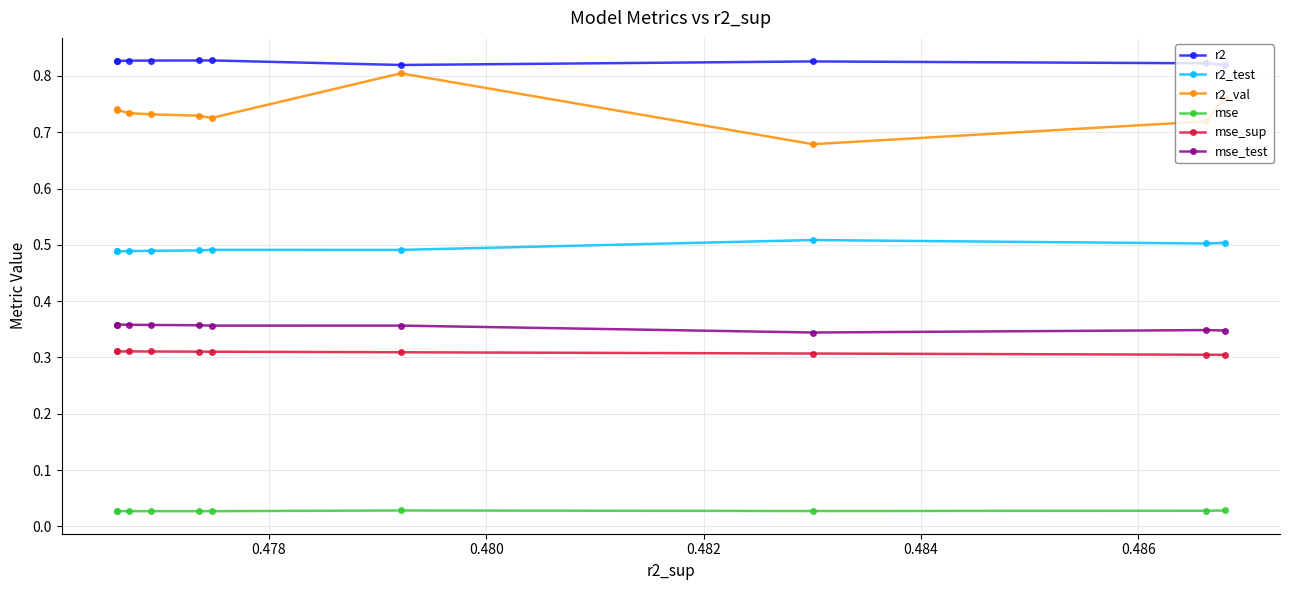

At how many categories does at least one series exceed 0?

10